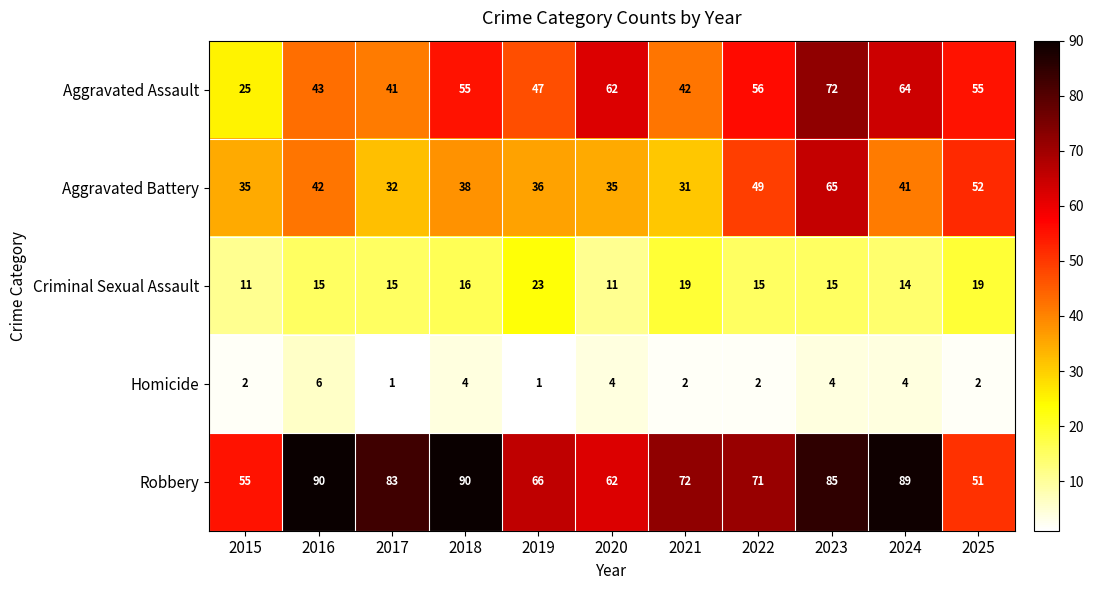

Which series has the widest spread of values?

Aggravated Assault